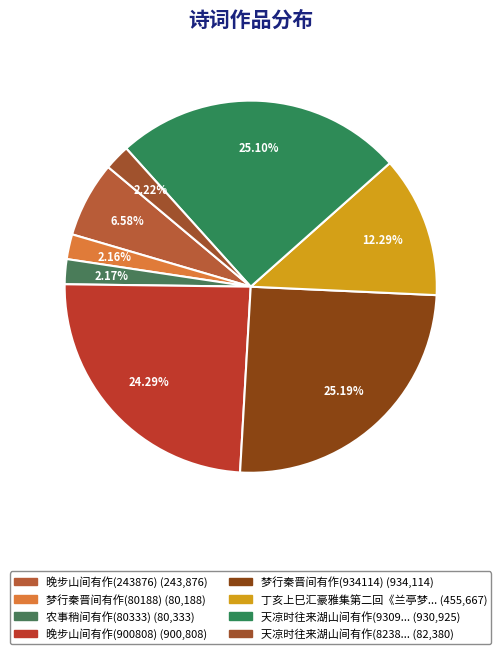

Rank the categories by value from lowest to highest.

梦行秦晋间有作(80188), 农事稍间有作(80333), 天凉时往来湖山间有作(82380), 晚步山间有作(243876), 丁亥上巳汇豪雅集第二回《兰亭梦忆》，席间有作, 晚步山间有作(900808), 天凉时往来湖山间有作(930925), 梦行秦晋间有作(934114)